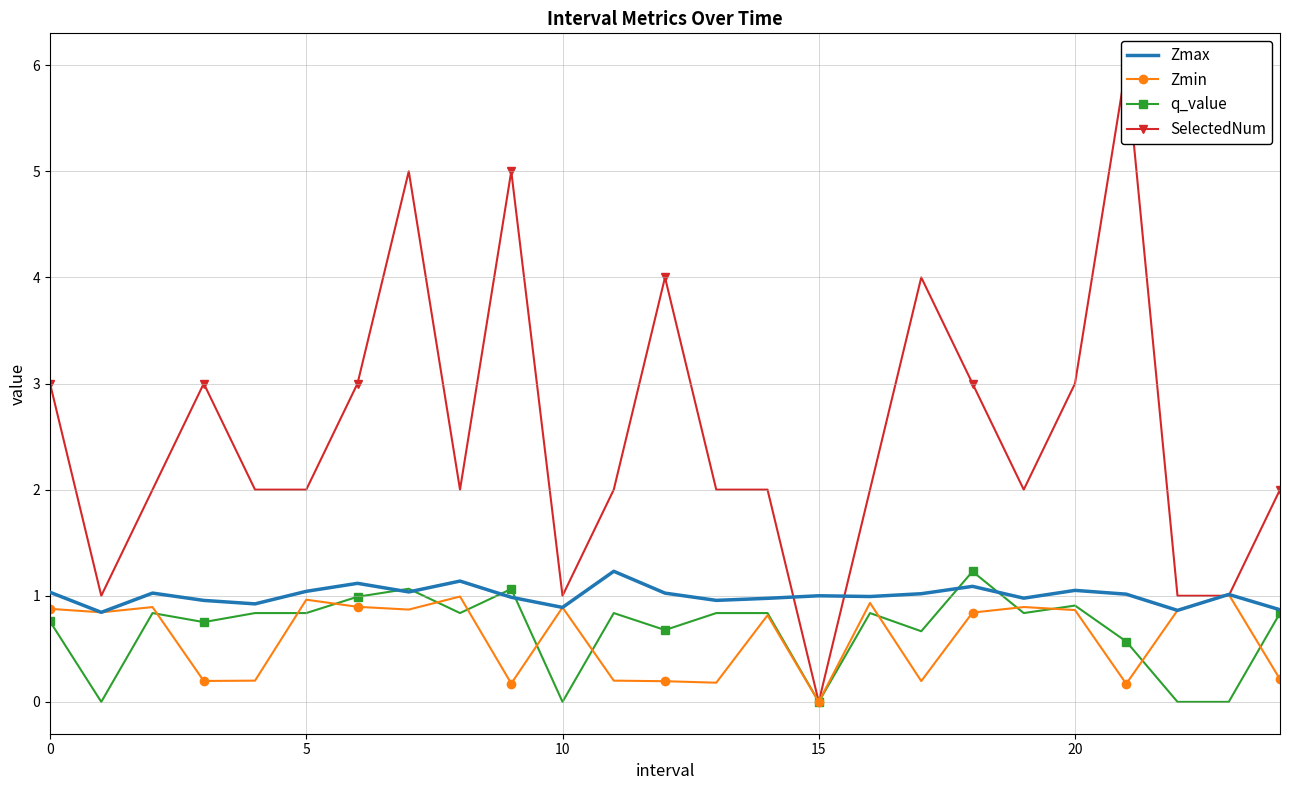

What is the average value of the Zmin series?

0.6